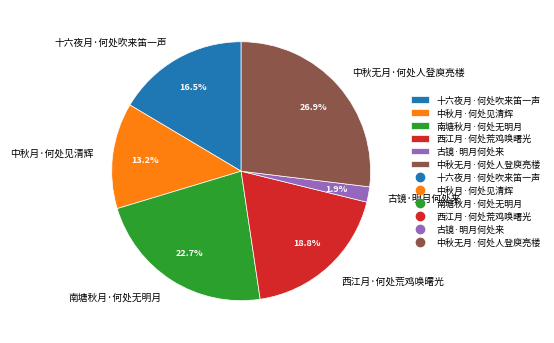

How many segments does this pie chart have?

6